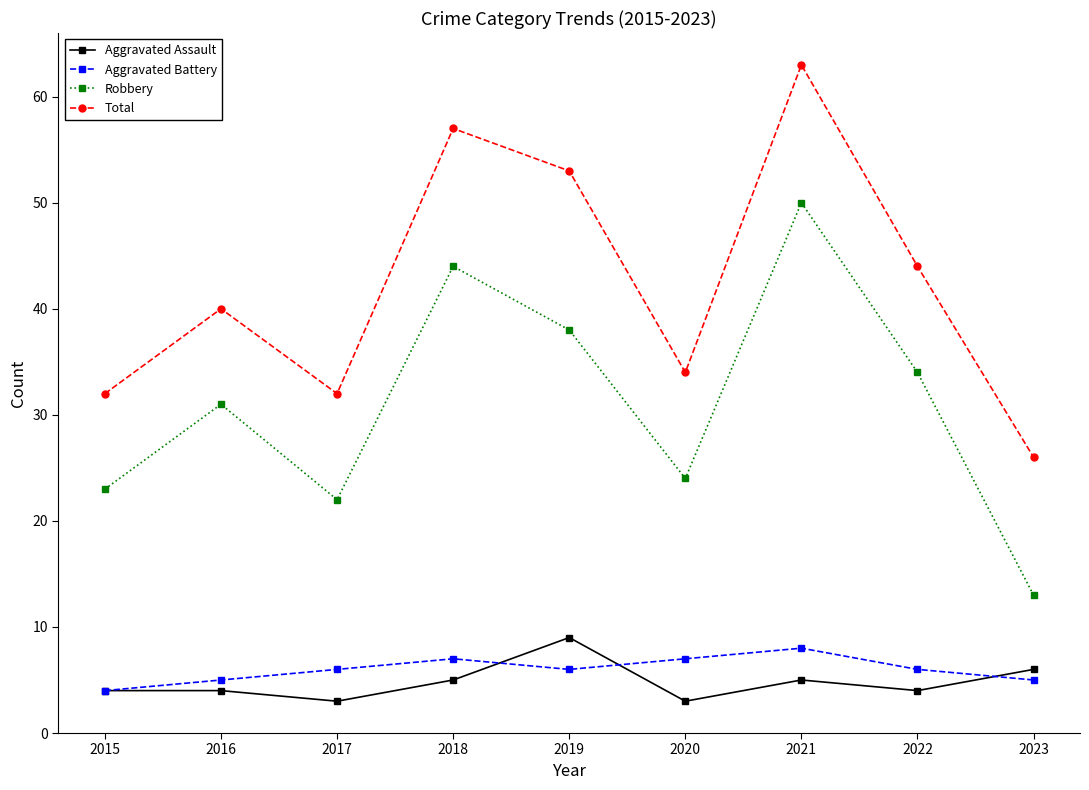

How many distinct data groups are displayed?

4